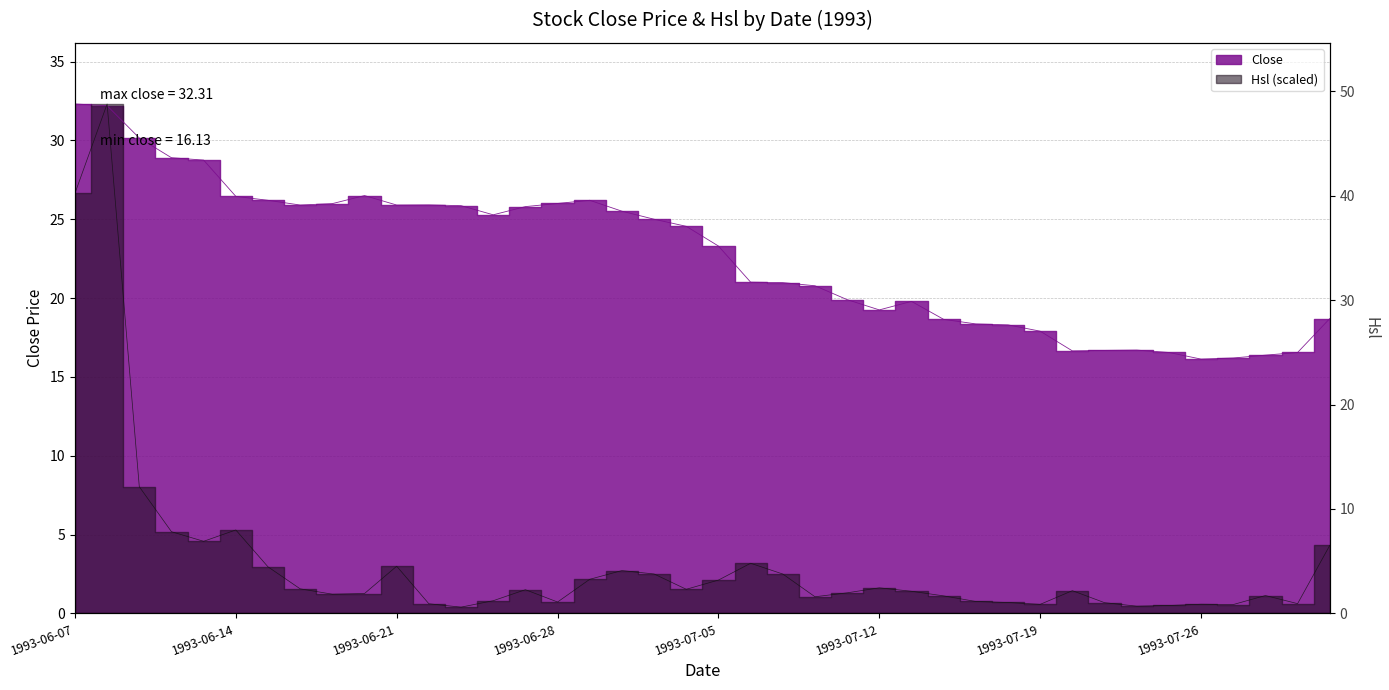

Which category has the highest value in the Hsl series?

1993-06-08